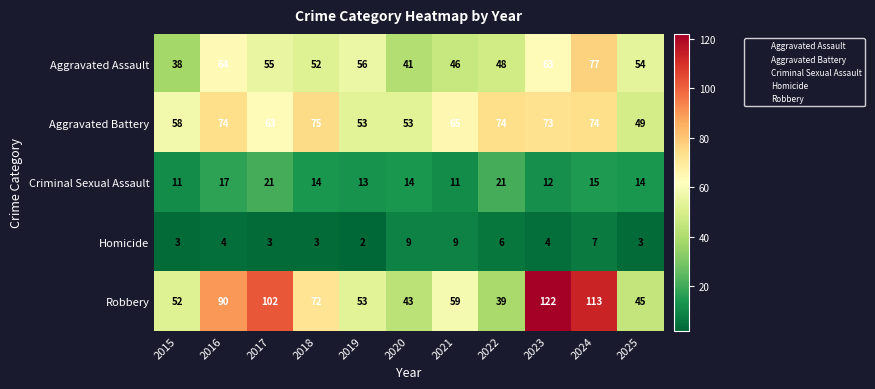

What is the average value of the Aggravated Assault series?

54